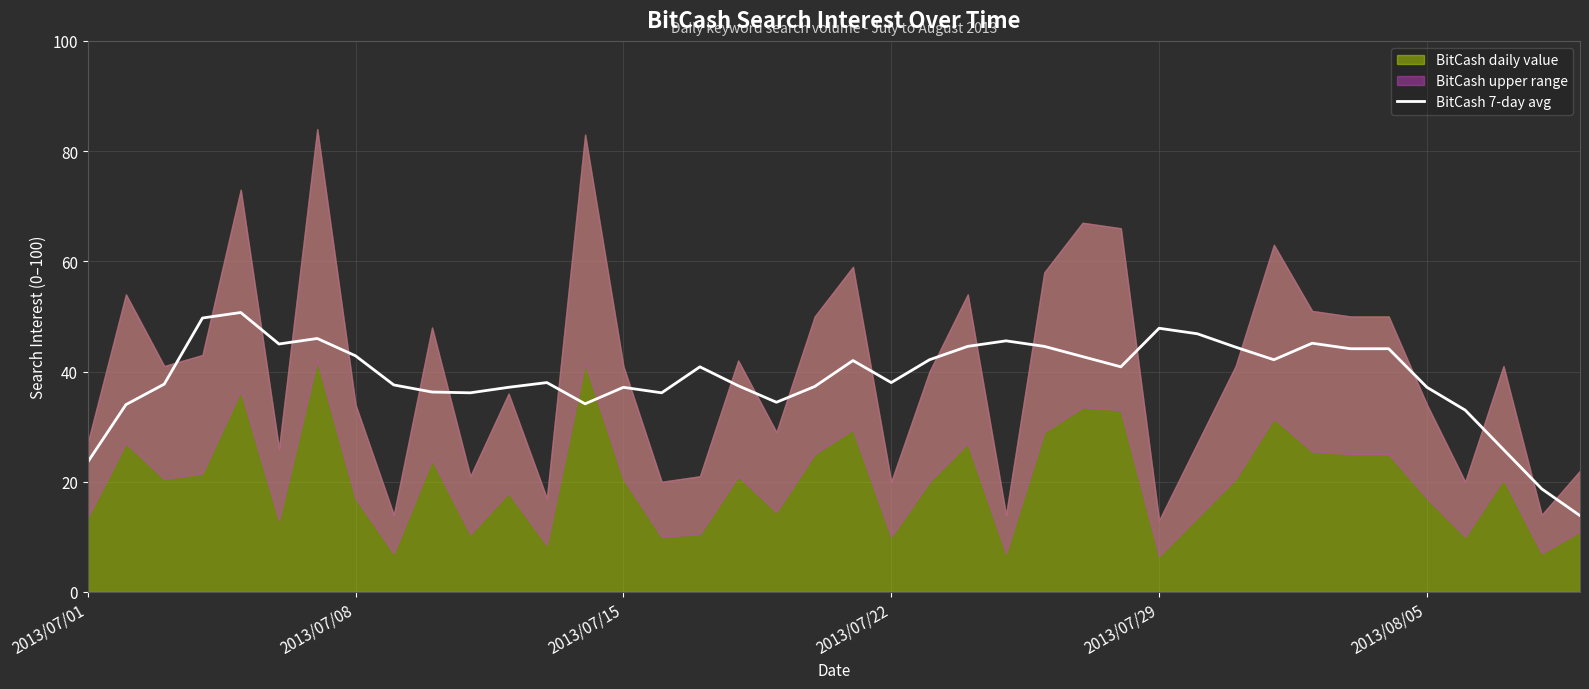

Count the number of categories in the chart.

40